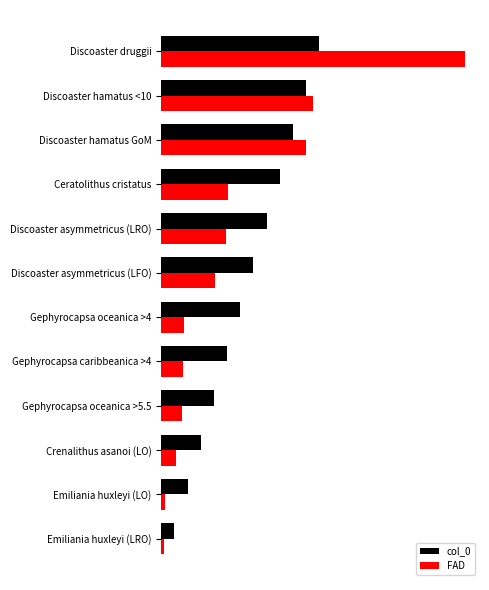

Rank the series by their maximum value, from lowest to highest.

col_0, FAD